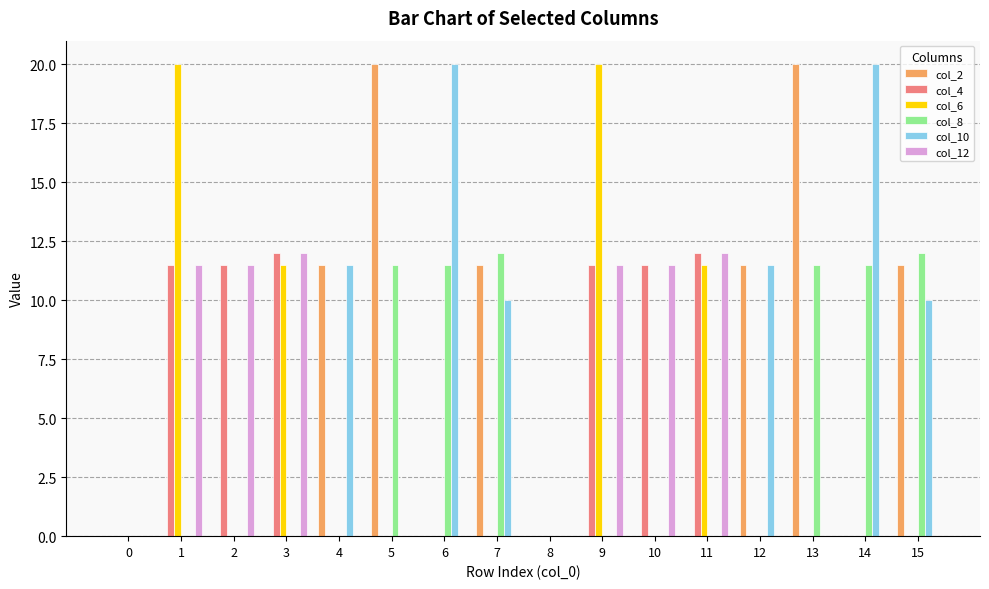

What are all the series names shown in the legend?

col_2, col_4, col_6, col_8, col_10, col_12